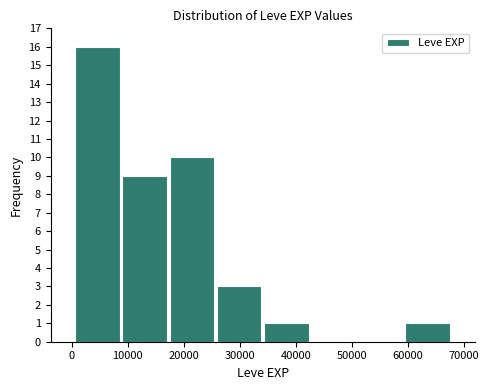

Reading left to right, transcribe this chart: for each bar, give the range it covers on the x-axis and its height. Neither the bar edges nor the heights are printed on the chart, so give them approximately, as read against the axes.

0 to 9000: 16
9000 to 17000: 9
17000 to 26000: 10
26000 to 34000: 3
34000 to 43000: 1
43000 to 51000: 0
51000 to 59000: 0
59000 to 68000: 1